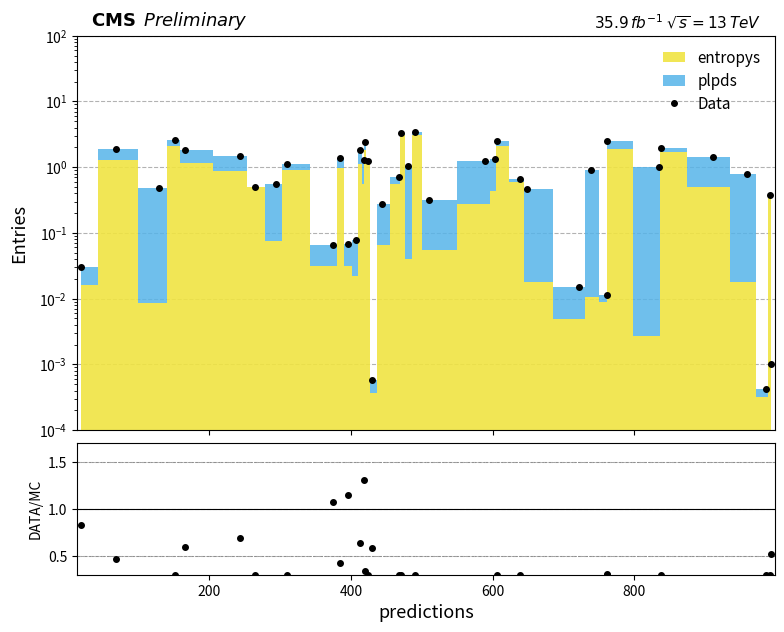

Is it true that ratio equals 0.6 at 10?

False